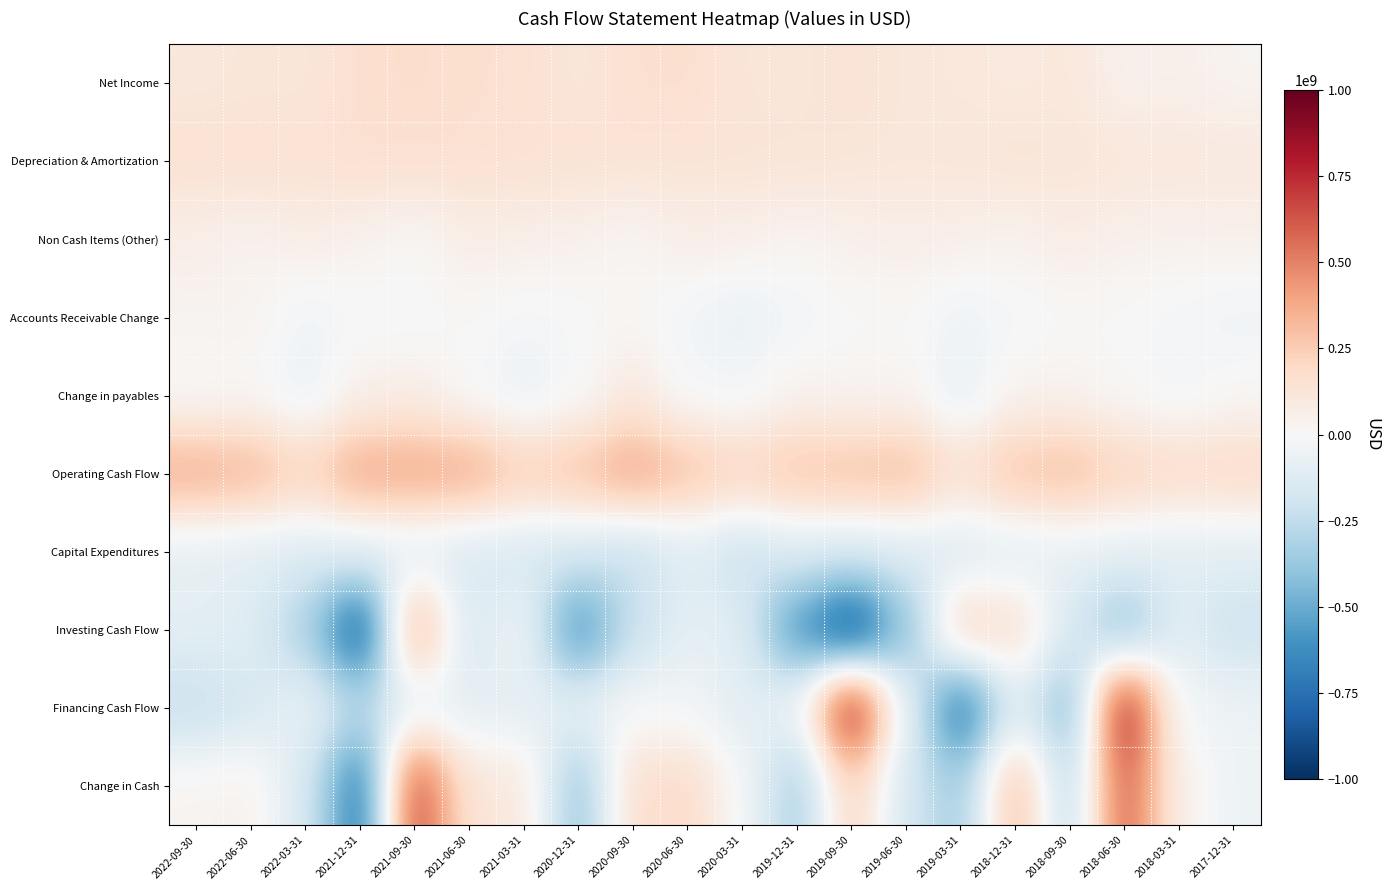

Rank the series by their maximum value, from highest to lowest.

Financing Cash Flow, Change in Cash, Operating Cash Flow, Investing Cash Flow, Net Income, Depreciation & Amortization, Change in payables, Non Cash Items (Other), Accounts Receivable Change, Capital Expenditures